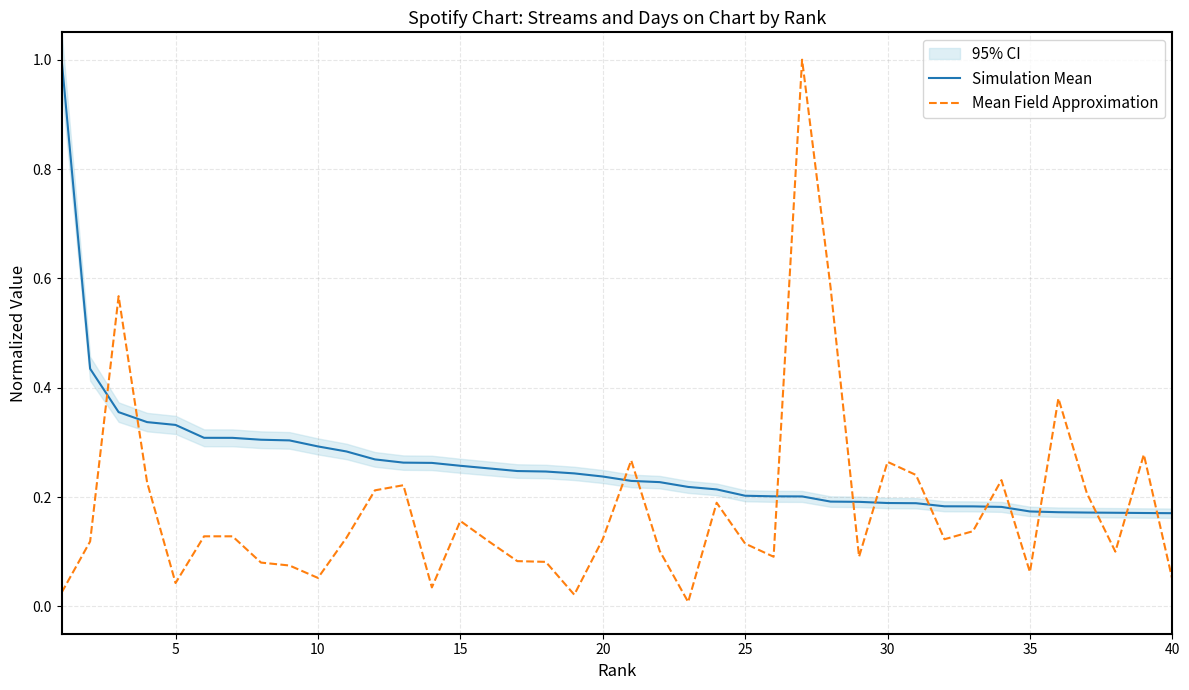

In Mean Field Approximation, how many points are higher than both neighbors (excluding endpoints)?

10